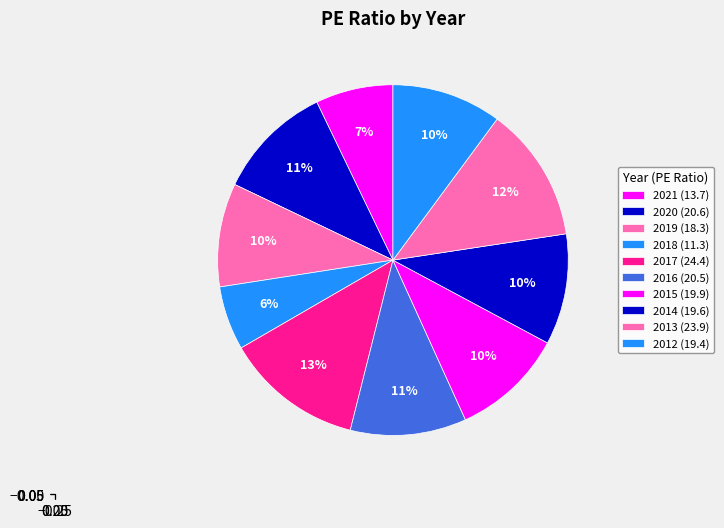

How many slices are in this pie chart?

10